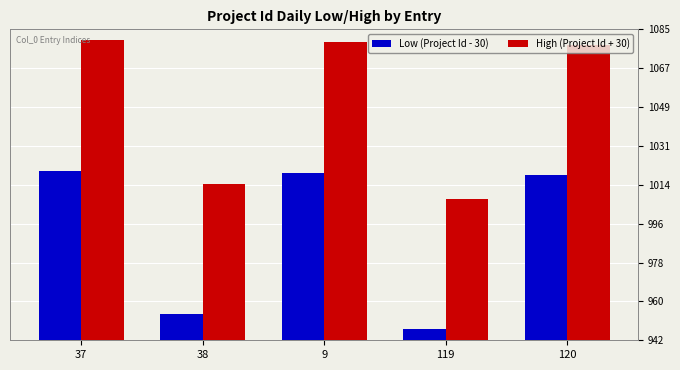

Which series has the largest total across all categories?

High (Project Id + 30)